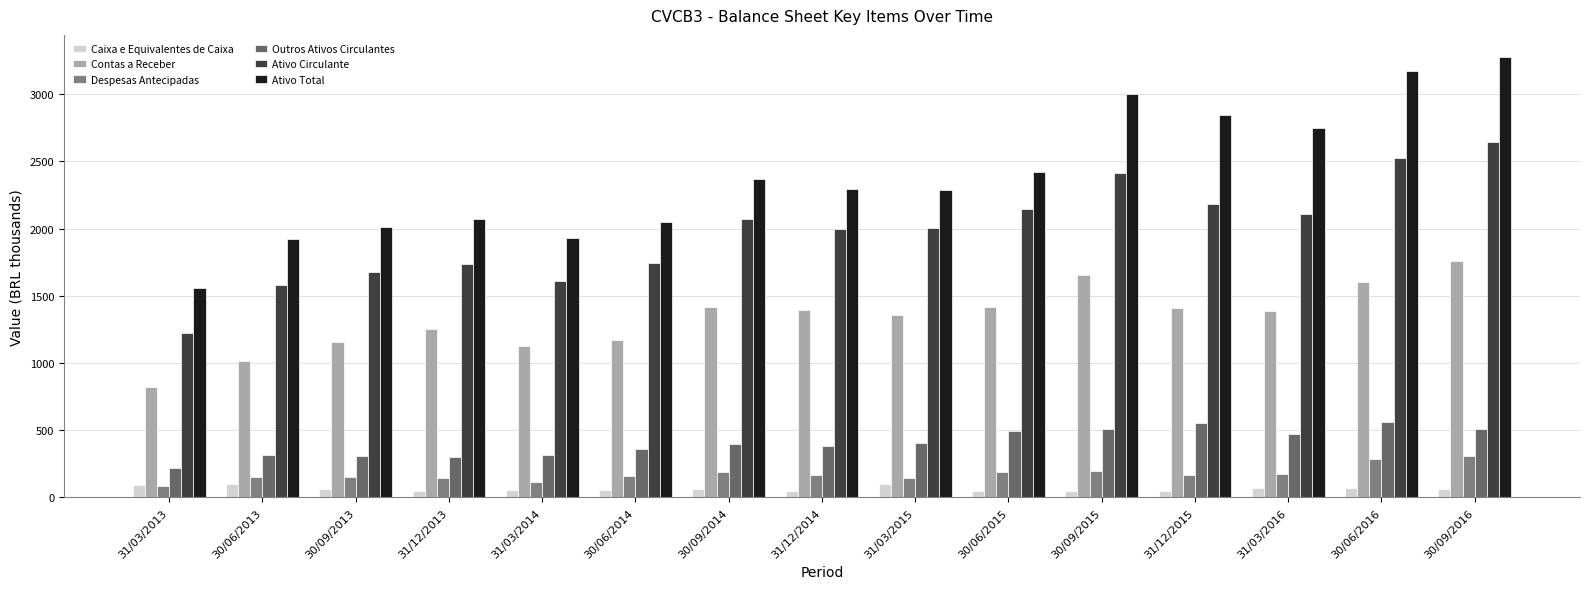

At which category is the sum across all series the highest?

30/09/2016